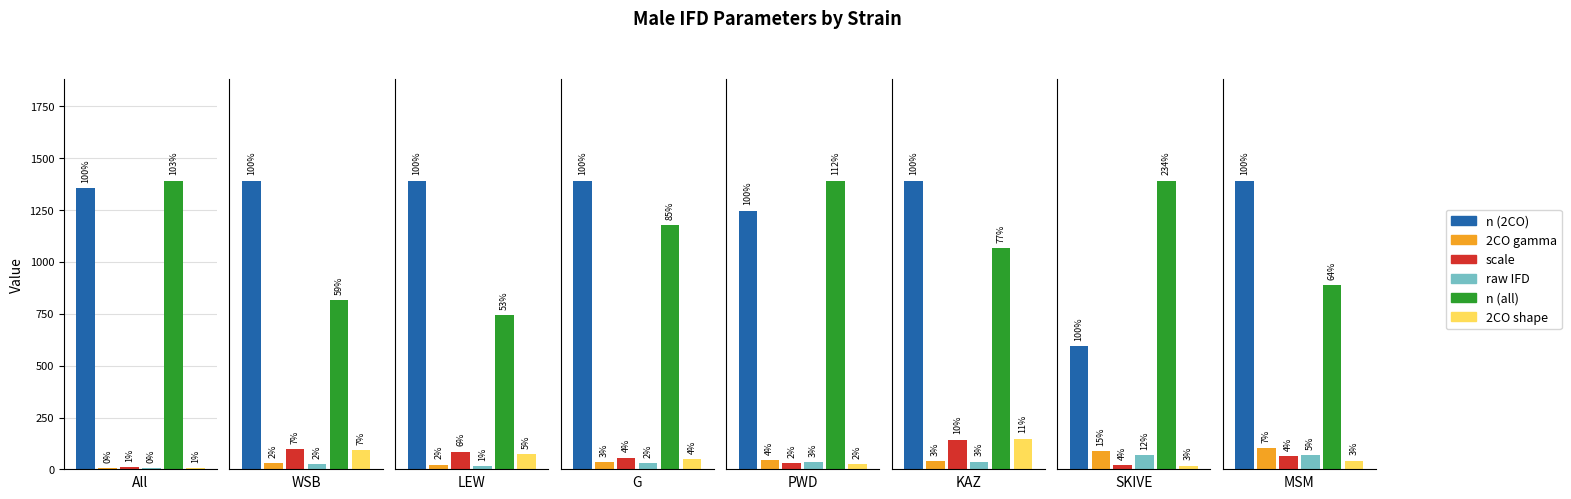

At which label is scale closest to 9?

All